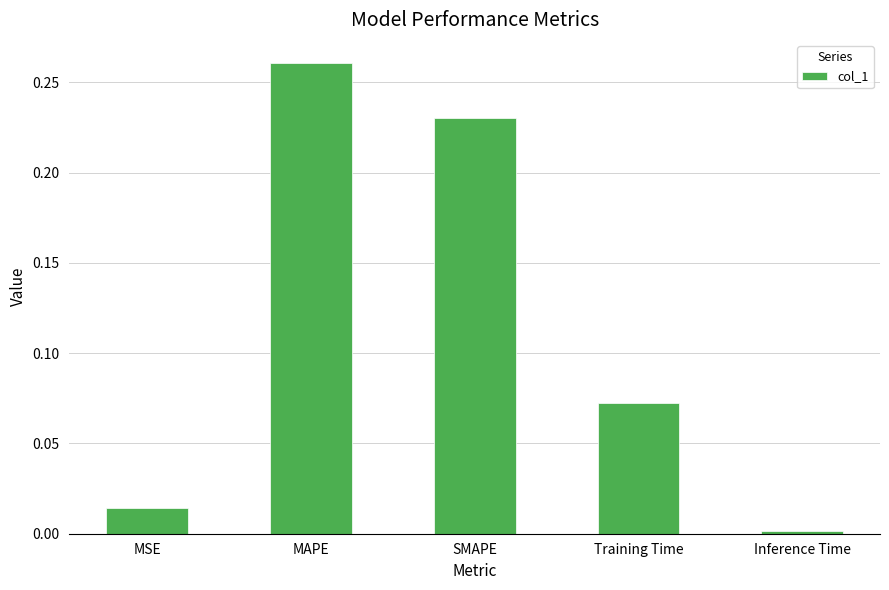

How many bars are there in total?

5